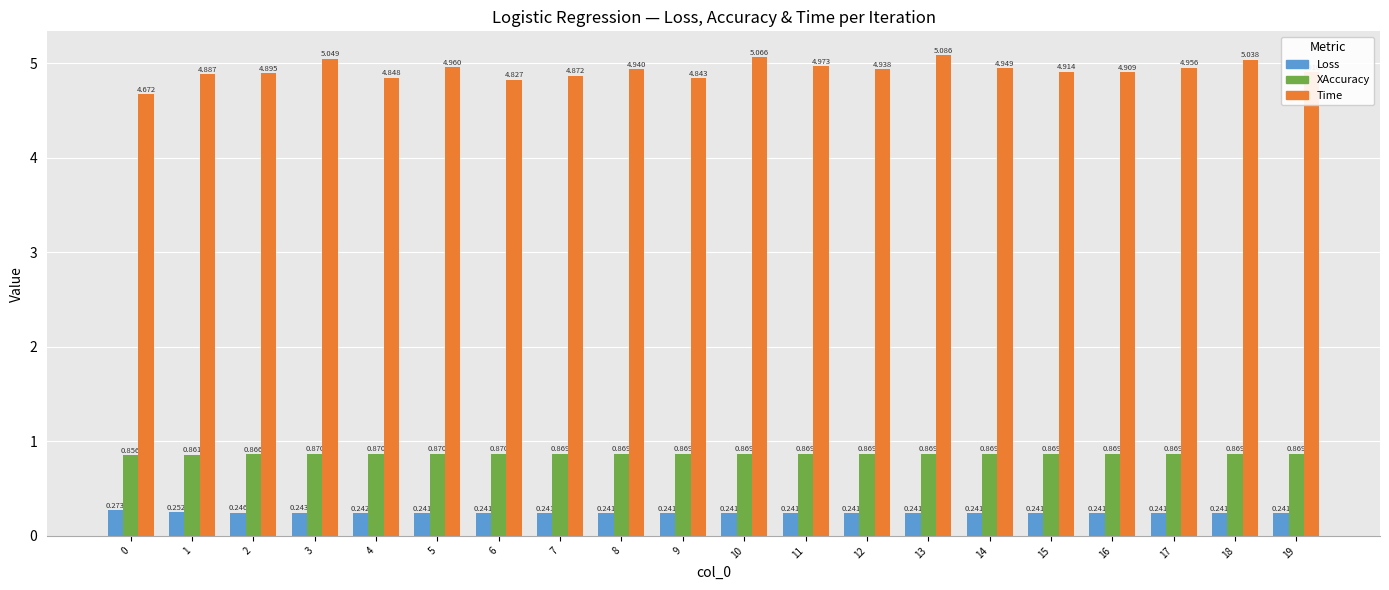

How many series are shown in this chart?

3